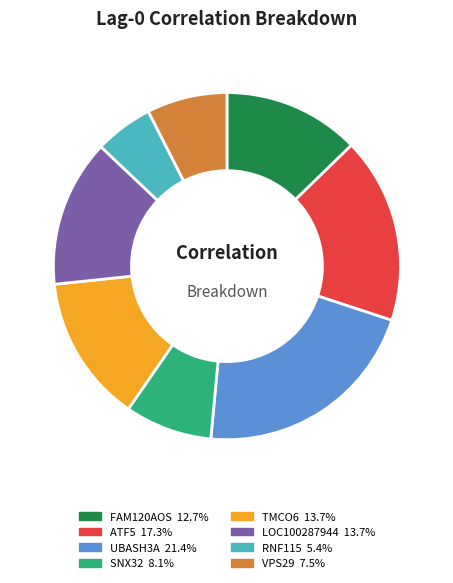

Is there a majority slice in this chart?

No